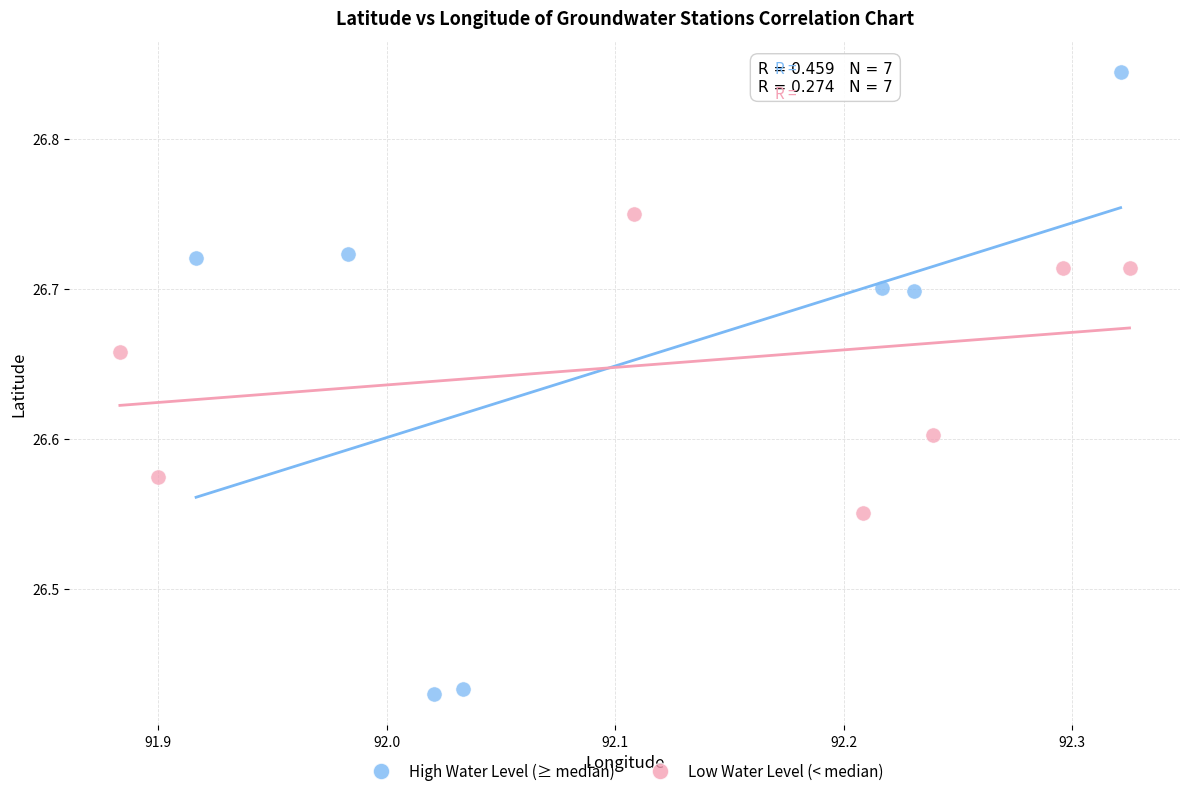

What are all the series names shown in the legend?

High Water Level (≥ median), Low Water Level (< median)